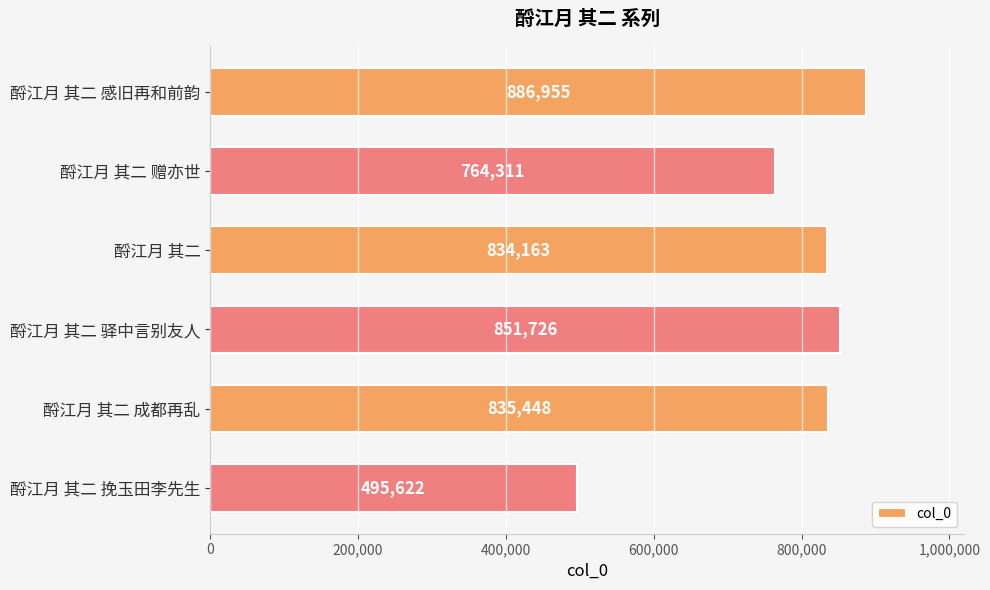

List the labels in order of value, smallest first.

酹江月 其二 挽玉田李先生, 酹江月 其二 赠亦世, 酹江月 其二, 酹江月 其二 成都再乱, 酹江月 其二 驿中言别友人, 酹江月 其二 感旧再和前韵